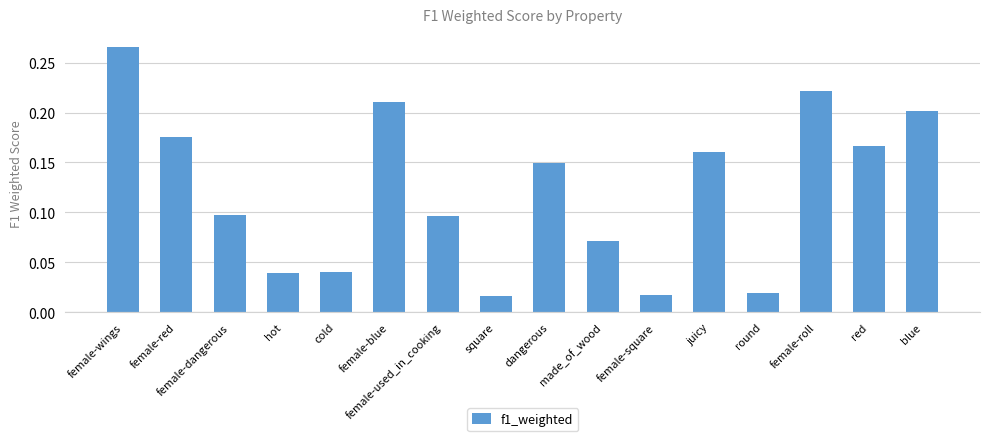

True or false: the data shows 0.0 at female-blue.

False